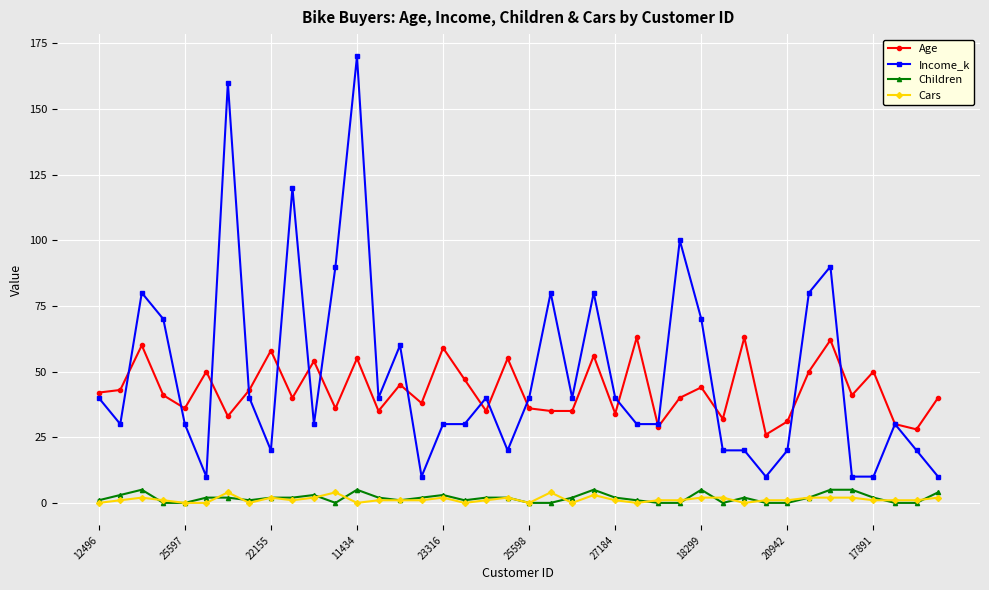

True or false: Cars has more than 1 points higher than both neighbors.

True